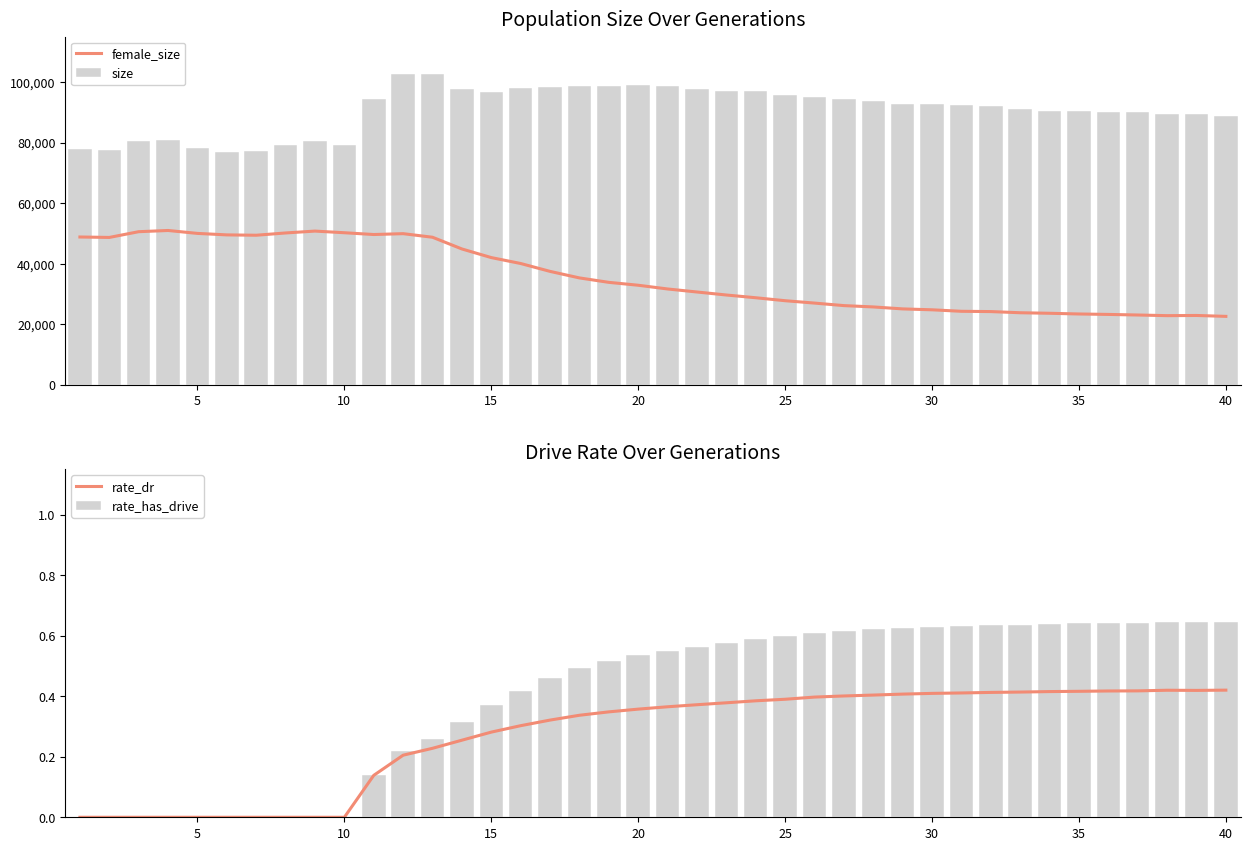

What are all the series names shown in the legend?

female_size, size, rate_dr, rate_has_drive